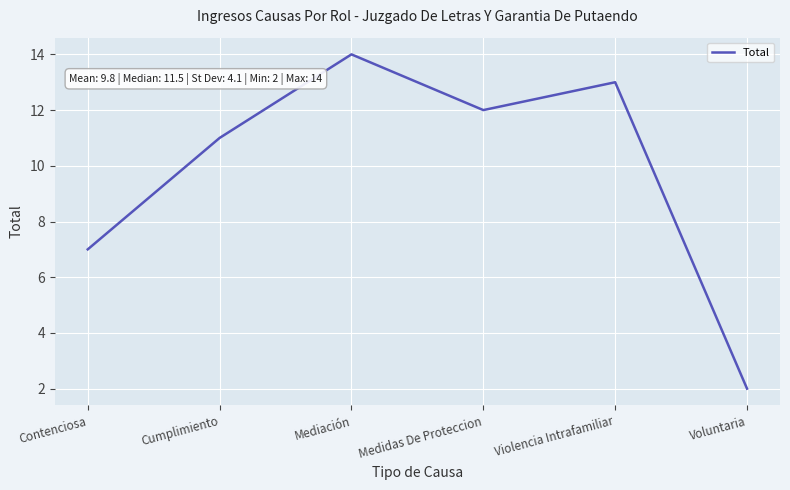

What is the ratio of the value at Voluntaria to the value at Cumplimiento?

0.2